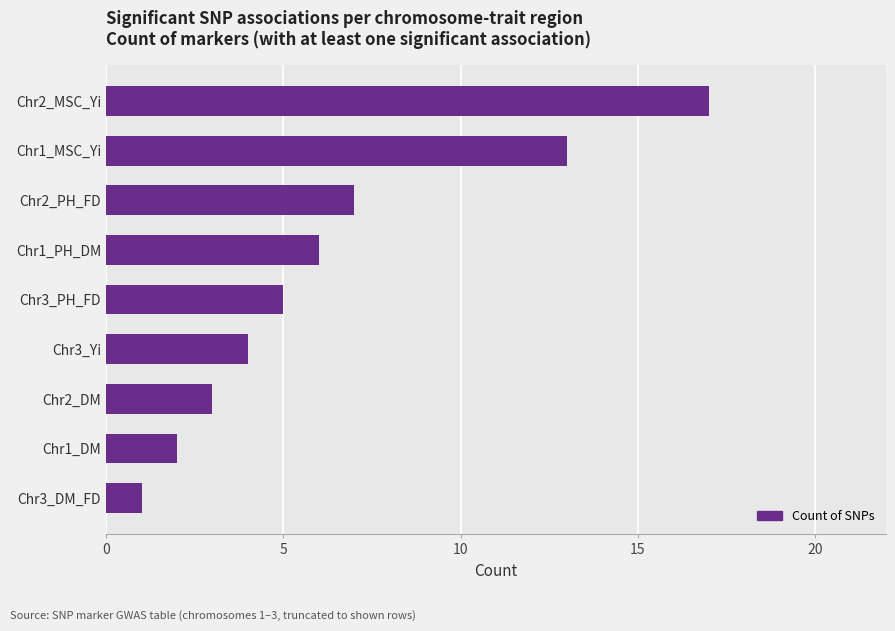

Rank the categories by value from highest to lowest.

Chr2_MSC_Yi, Chr1_MSC_Yi, Chr2_PH_FD, Chr1_PH_DM, Chr3_PH_FD, Chr3_Yi, Chr2_DM, Chr1_DM, Chr3_DM_FD